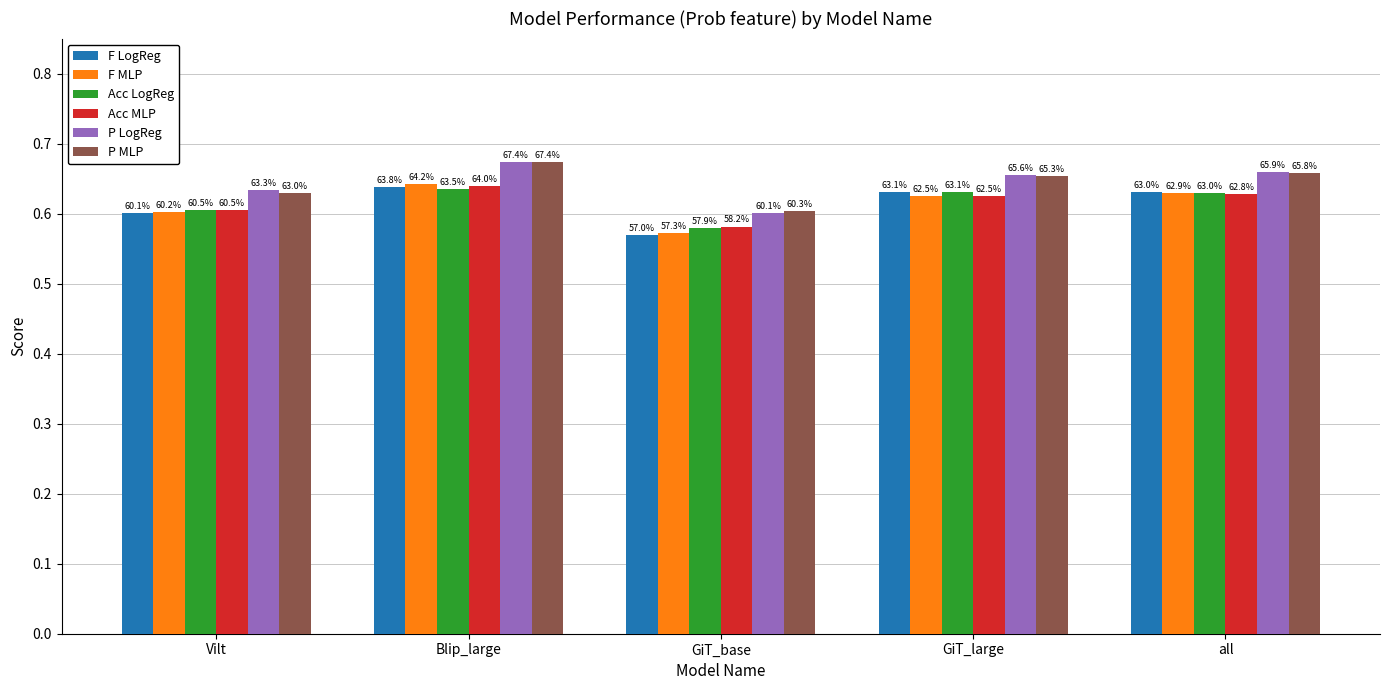

List the labels in order of F MLP value, smallest first.

GiT_base, Vilt, GiT_large, all, Blip_large